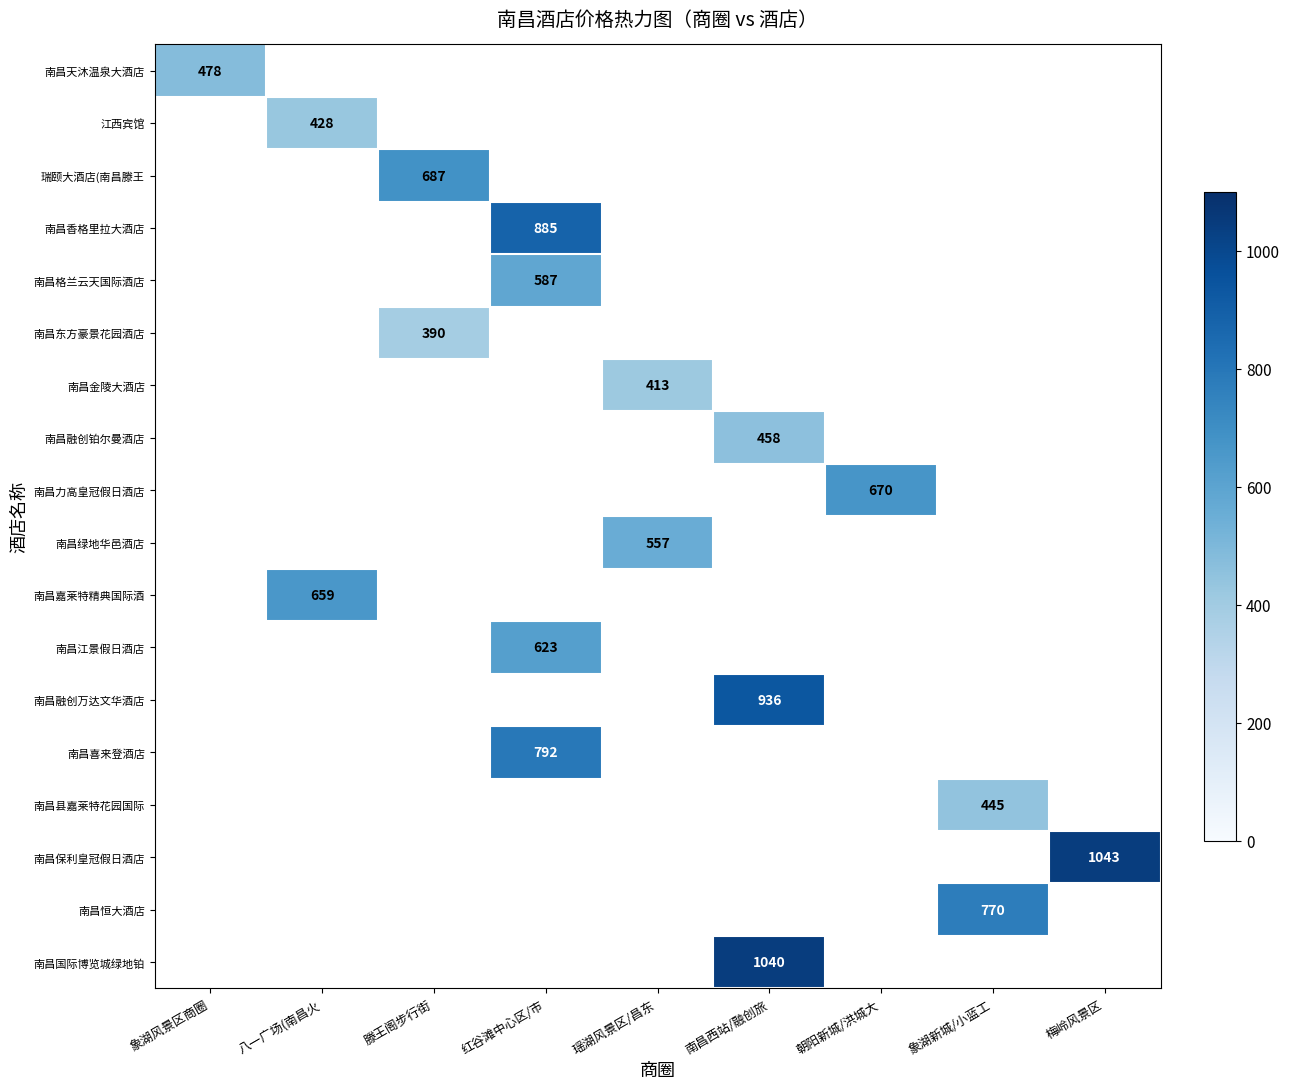

True or false: 南昌融创铂尔曼酒店 has a value of 95 at 南昌西站/融创旅.

False